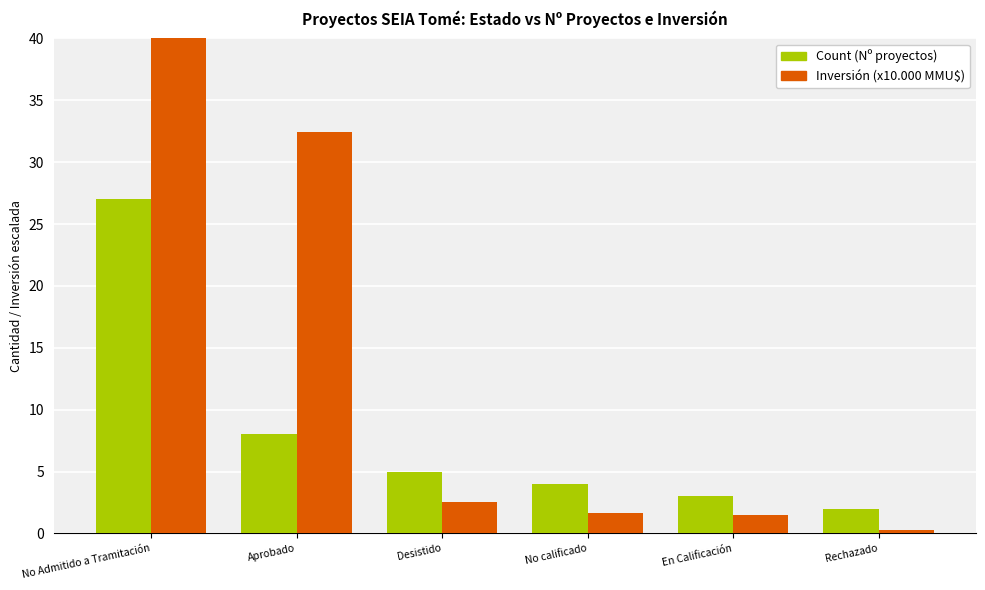

The value of Inversión (x10.000 MMU$) at Aprobado is 32.4. True or false?

True